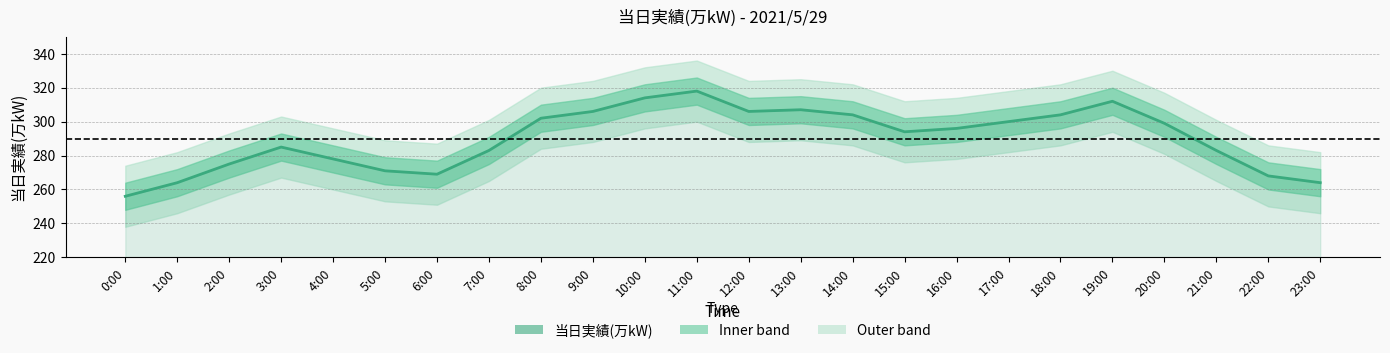

What is the sum of all values?

6958